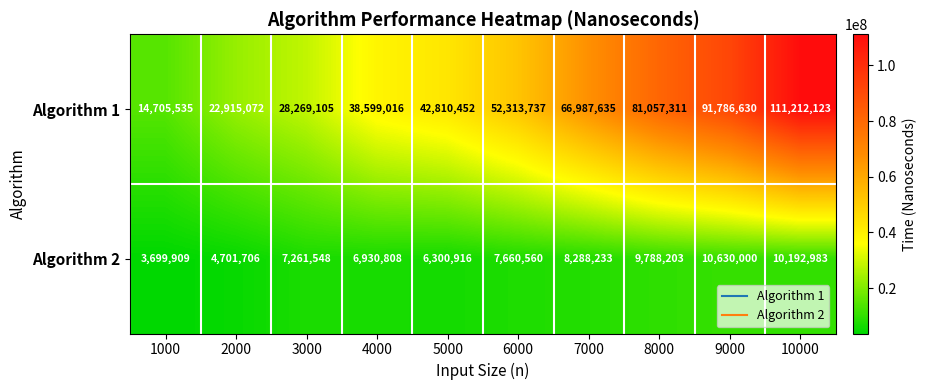

Rank the series by their average value, from lowest to highest.

Algorithm 2, Algorithm 1